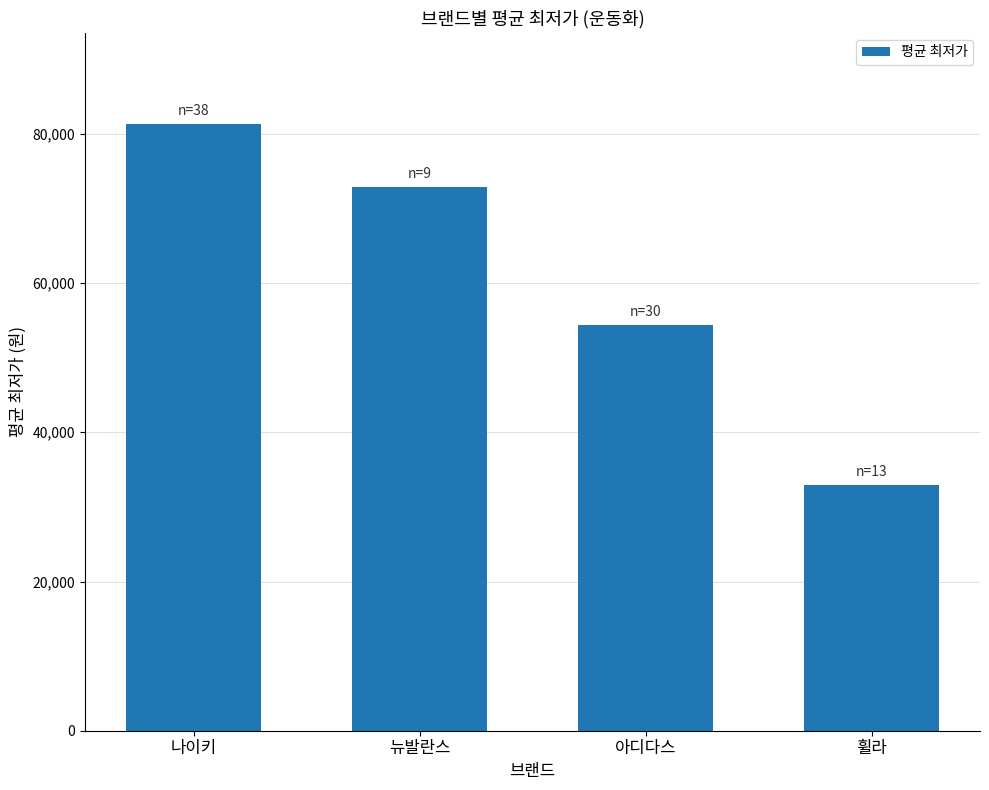

How many values are between 54435 and 81337?

3